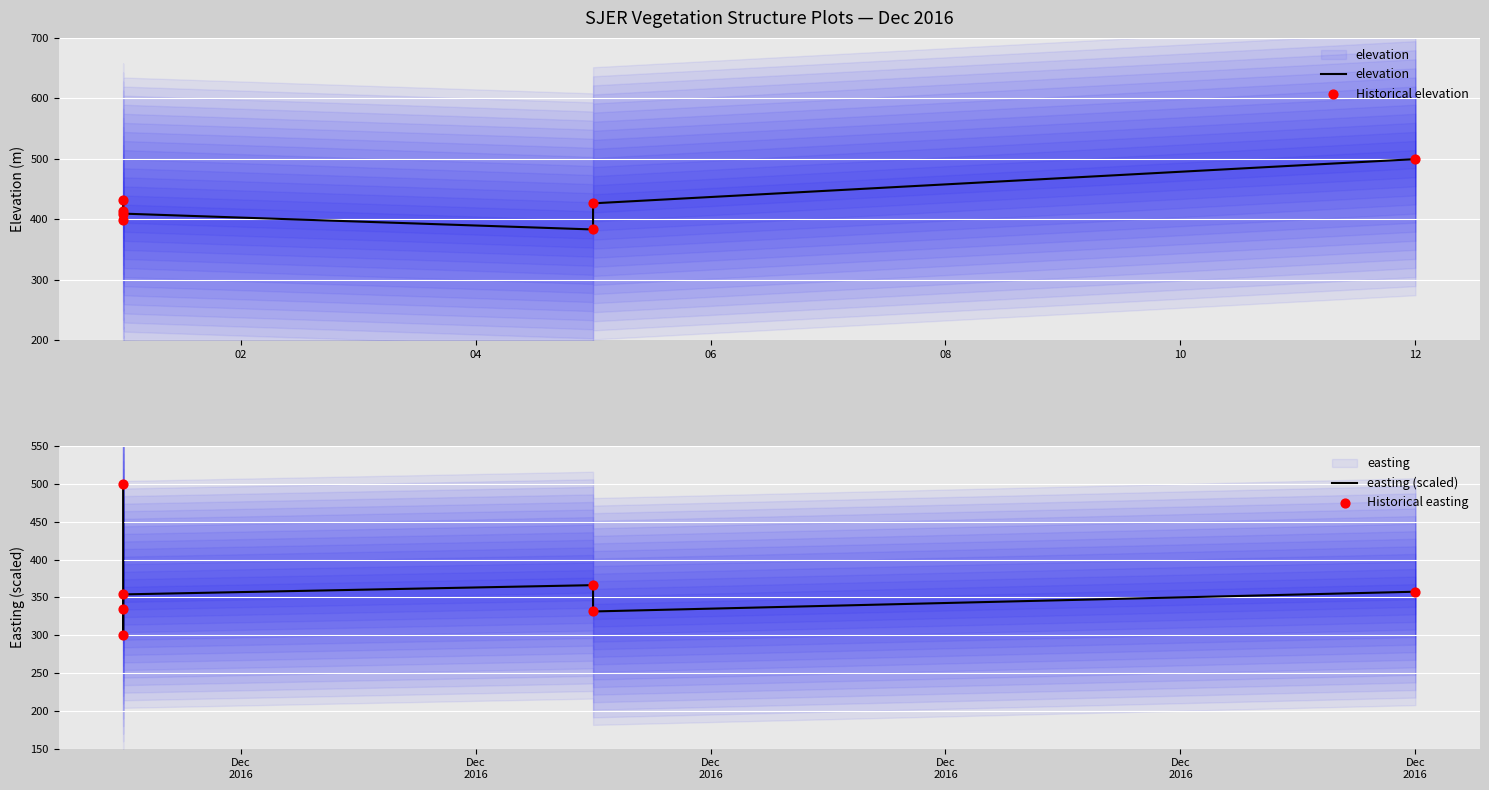

Is the value of easting (scaled) at 06 greater than the value of elevation at 6?

No